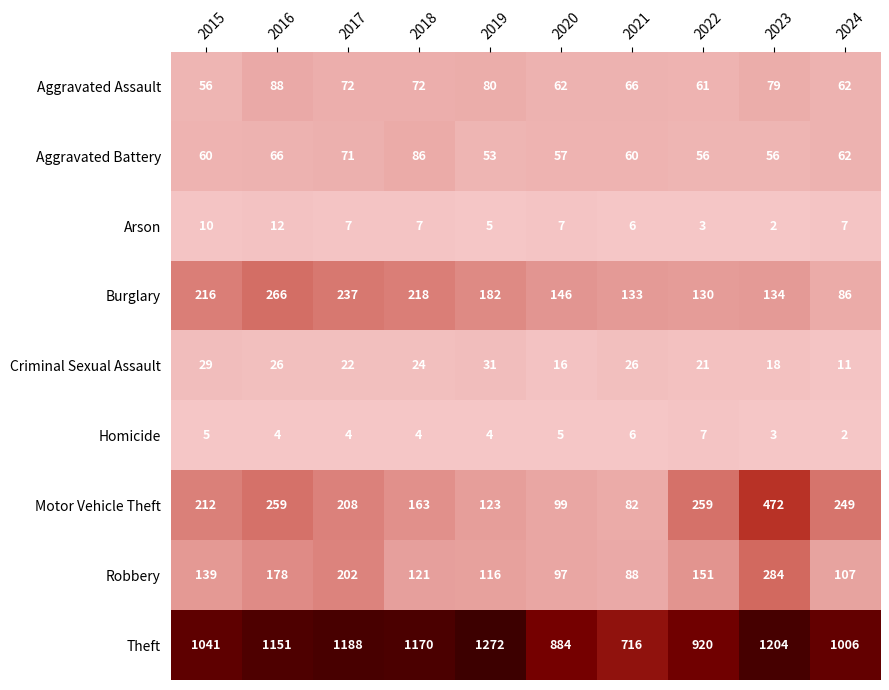

What is the total value across all series at 2015?

1768